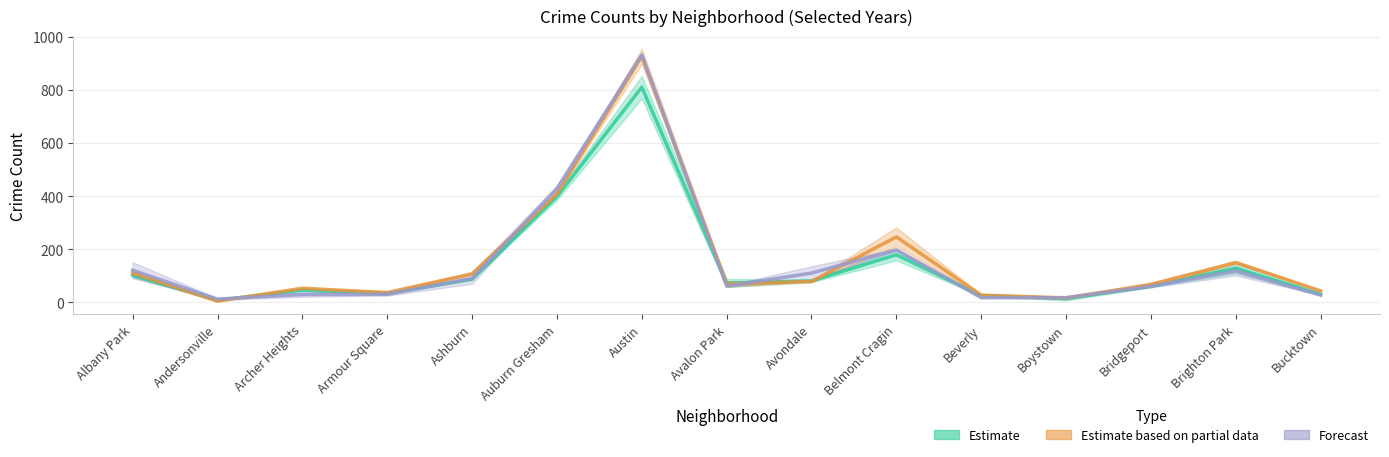

What is the value of the 2019 point at the 10th from the left?

246.5